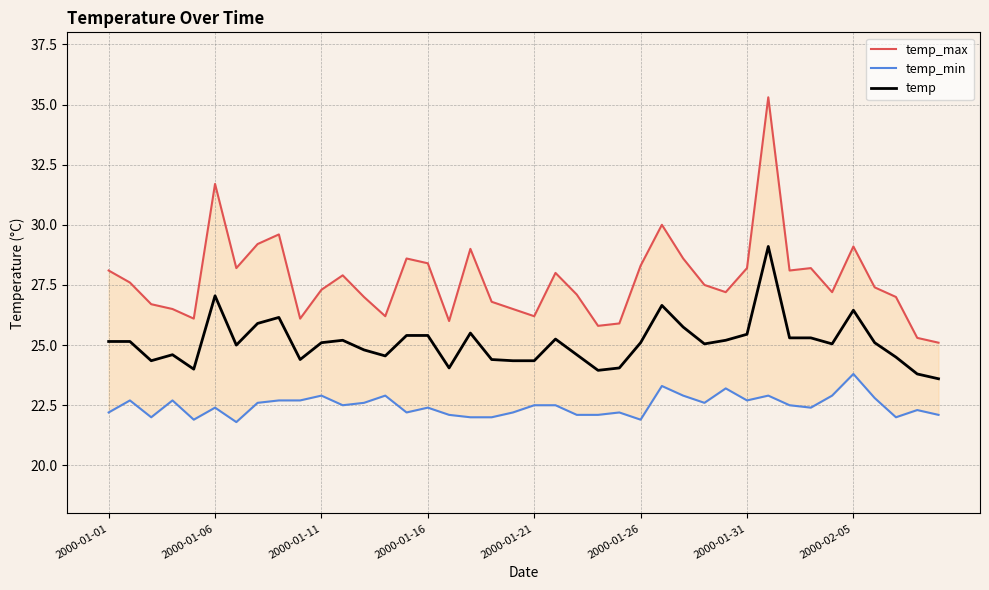

What is the maximum value for temp?

29.1